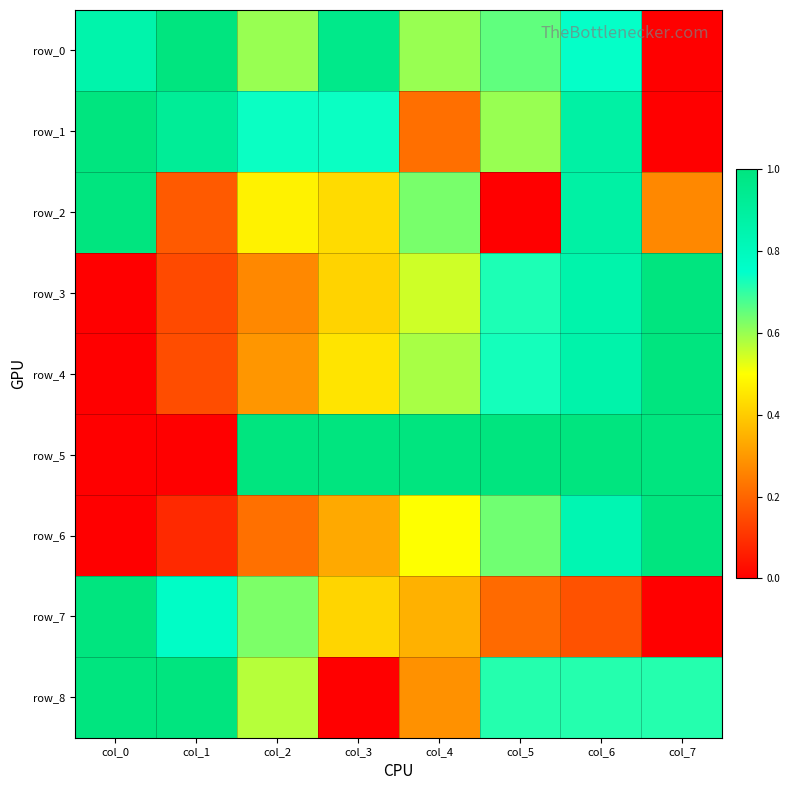

Count the number of categories in the chart.

8